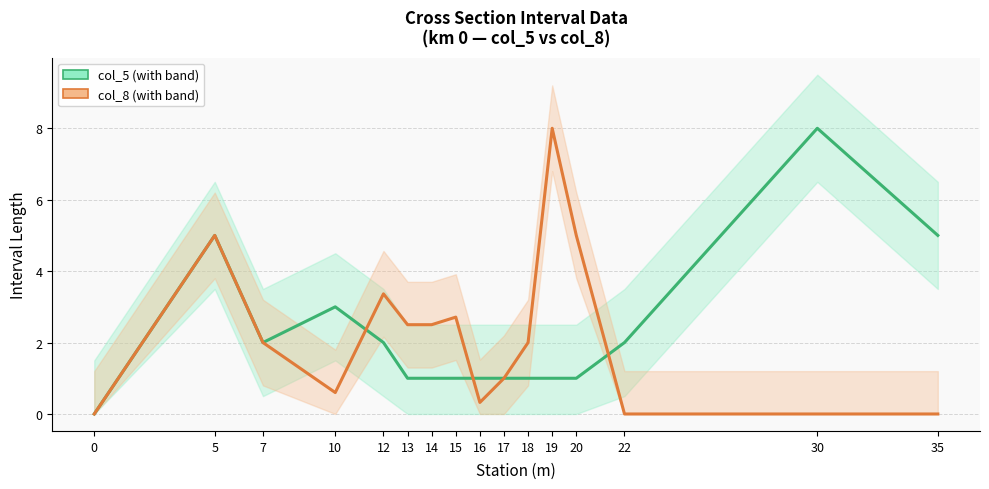

How many data points in Interval km 0 (col_5) are less than 1?

1